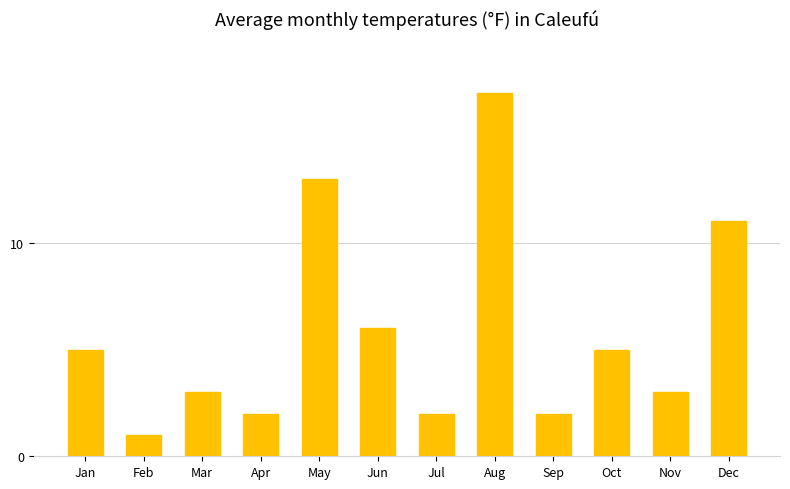

What is the difference between the second highest and minimum values?

12